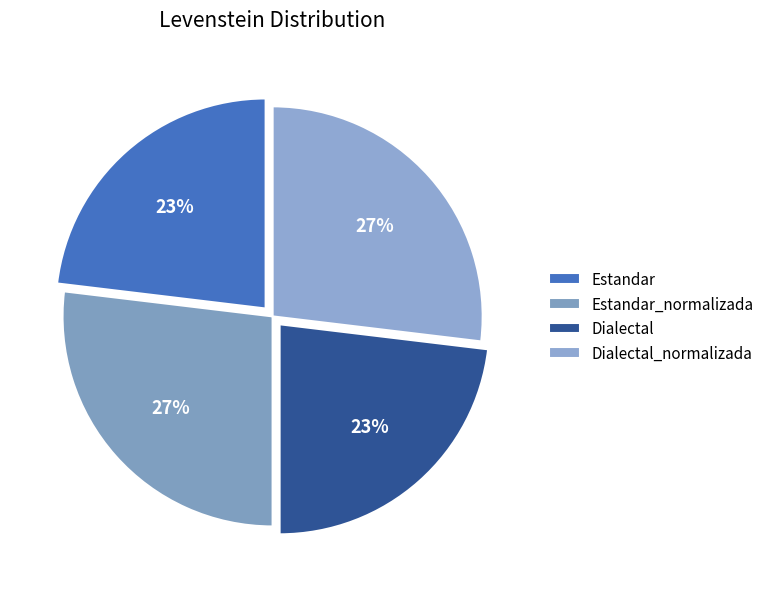

Which category has the smallest portion of the pie?

Estandar